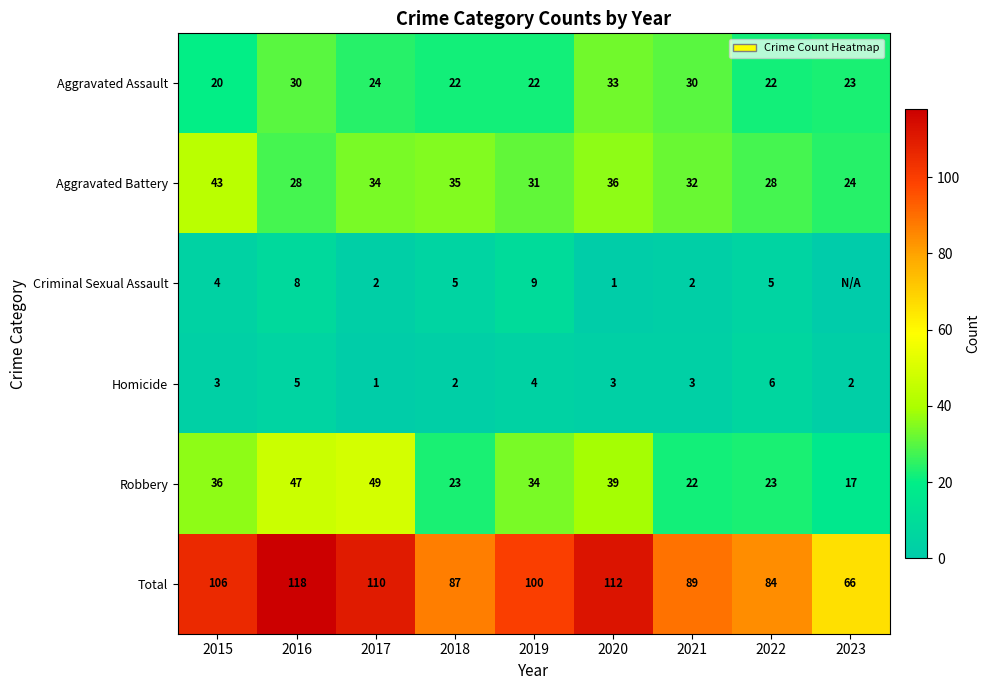

Which category has the highest value in the Robbery series?

2017